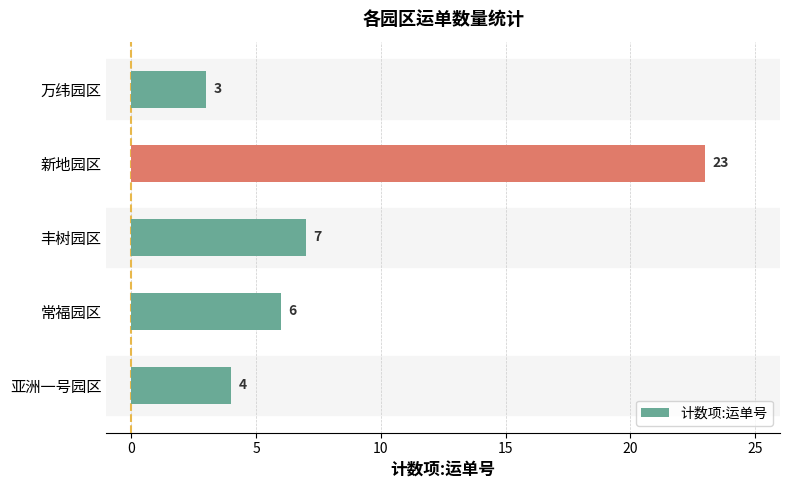

What is the sum of all values?

43